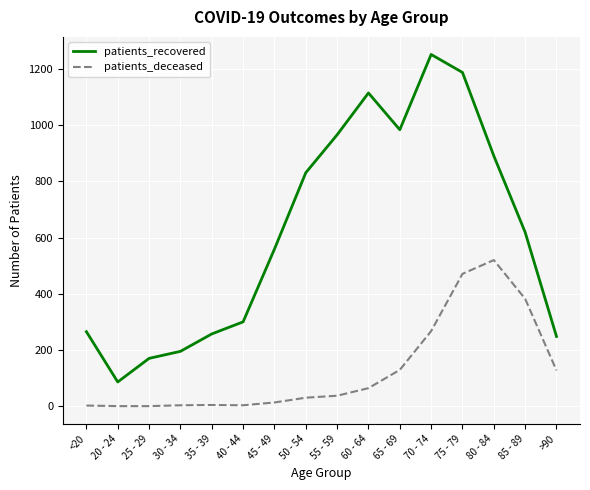

Which series has the widest spread of values?

patients_recovered